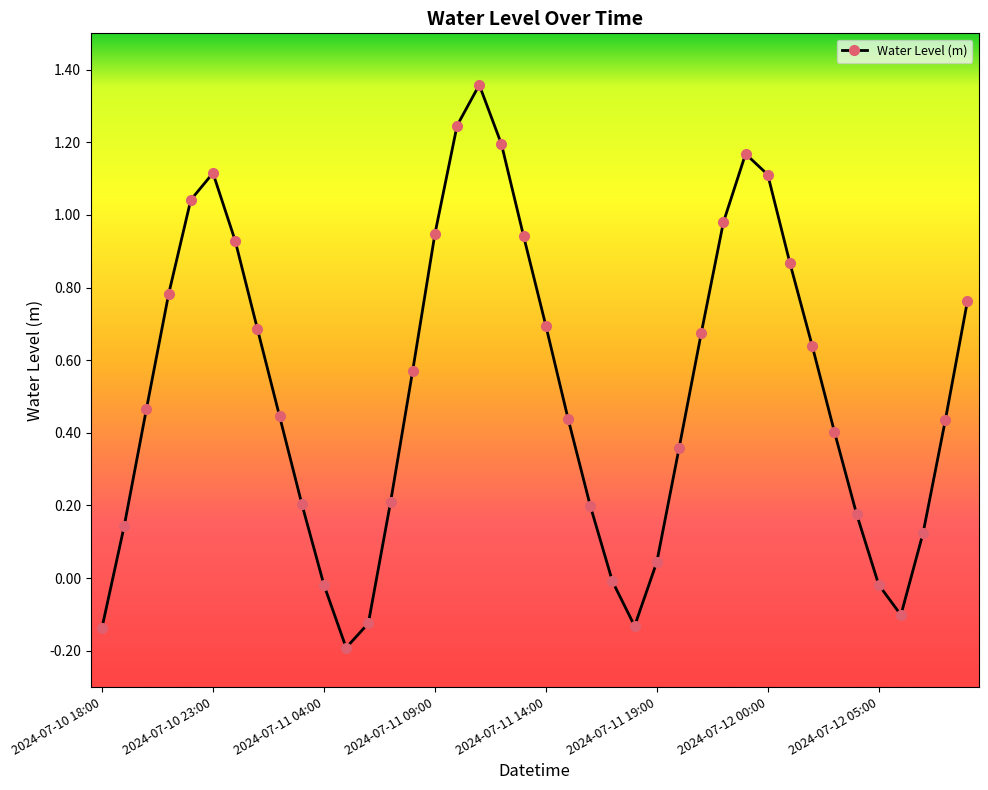

How many points are higher than both their immediate neighbors (excluding endpoints)?

3